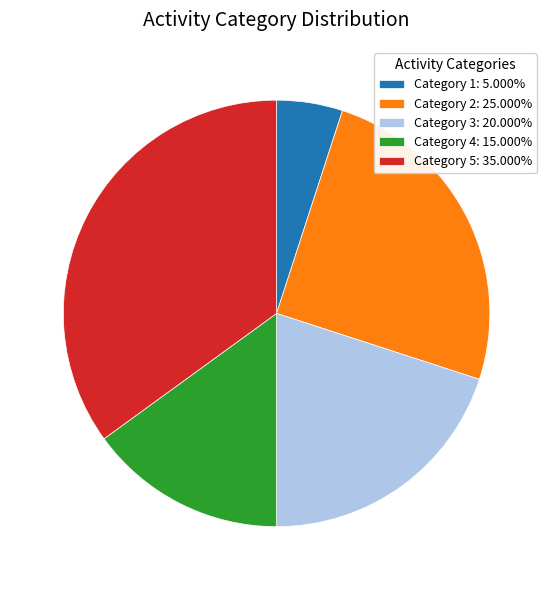

Does any single category account for the majority?

No